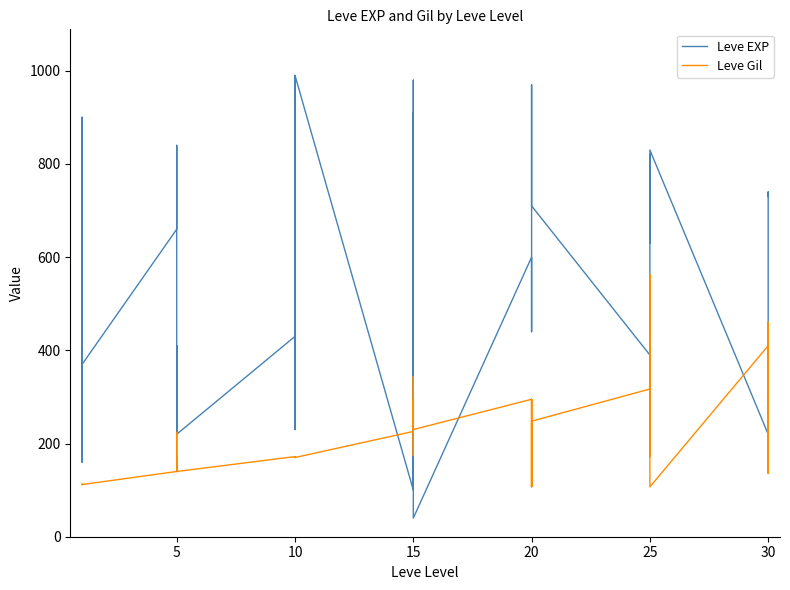

Reading left to right, extract all data points from this chart.

Leve EXP: 630	900	160	160	900	370	660	840	220	410	220	220	430	330	230	990	430	990	100	910	110	920	980	40	600	440	600	600	970	710	390	460	490	820	630	830	220	230	740	730
Leve Gil: 112	112	113	113	112	112	140	224	140	140	170	140	172	170	170	170	172	170	226	174	295	230	343	230	295	107	232	295	108	248	317	290	172	336	562	107	410	460	136	438